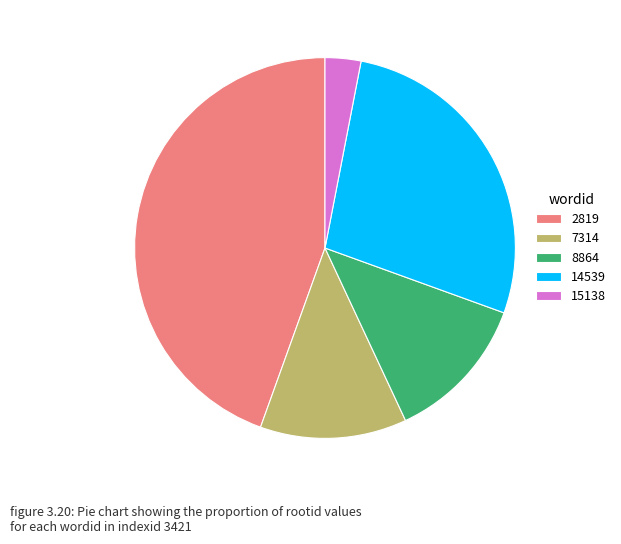

Combined, do 7314 and 15138 account for over 50%?

No